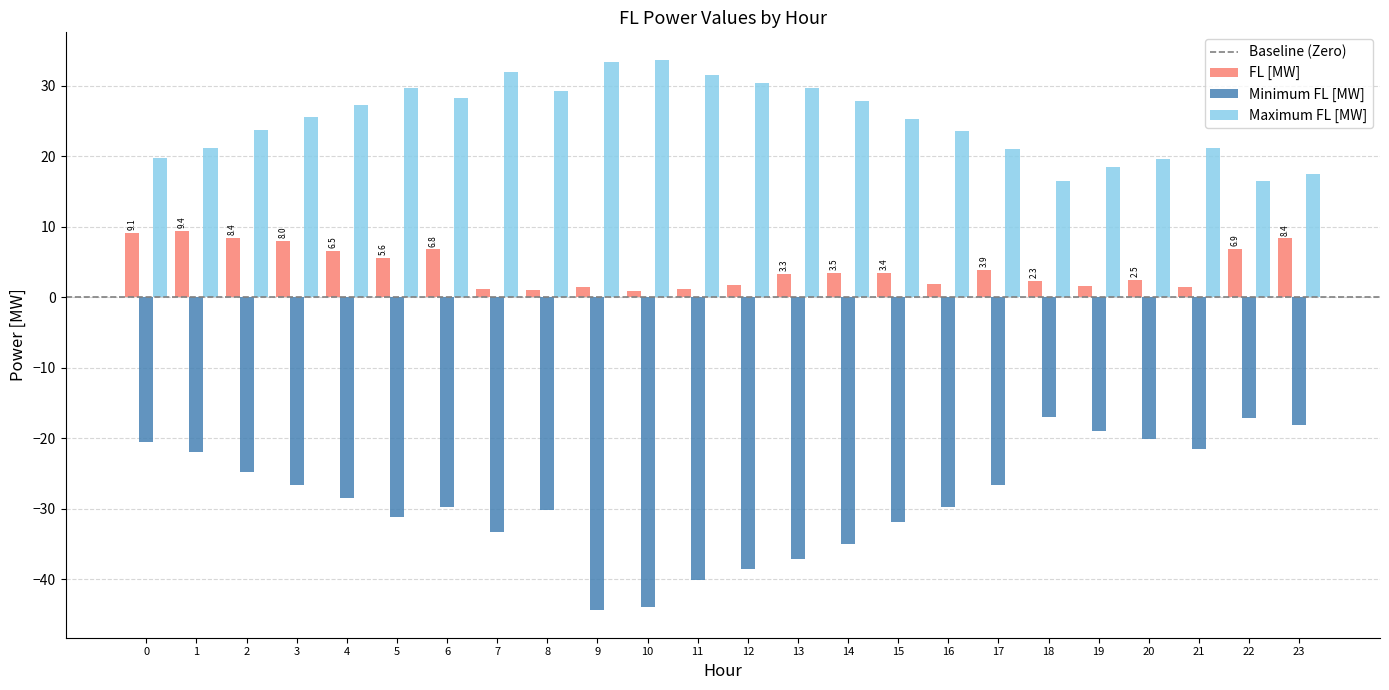

What is the minimum value shown in the chart?

-44.4